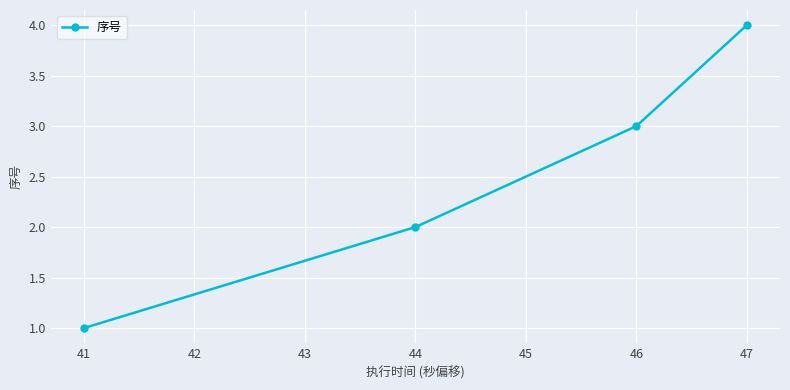

The value at 47 is 3. True or false?

False